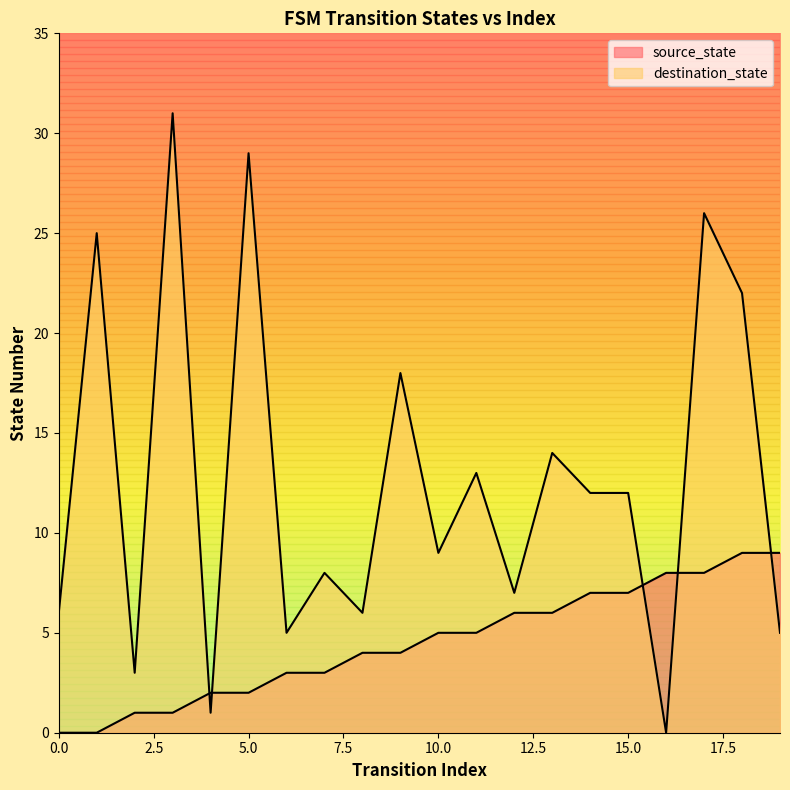

How many categories are shown in the chart?

20